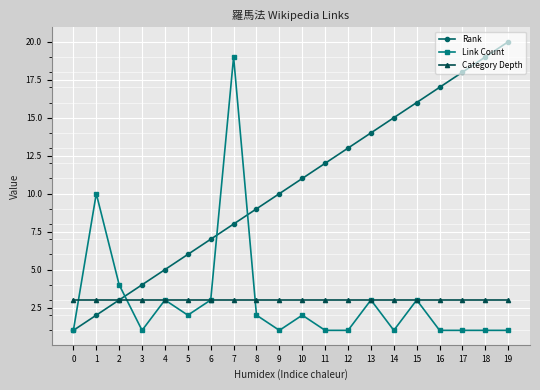

Reading left to right, extract all data points from this chart.

Rank: 1	2	3	4	5	6	7	8	9	10	11	12	13	14	15	16	17	18	19	20
Link Count: 1	10	4	1	3	2	3	19	2	1	2	1	1	3	1	3	1	1	1	1
Category Depth: 3	3	3	3	3	3	3	3	3	3	3	3	3	3	3	3	3	3	3	3